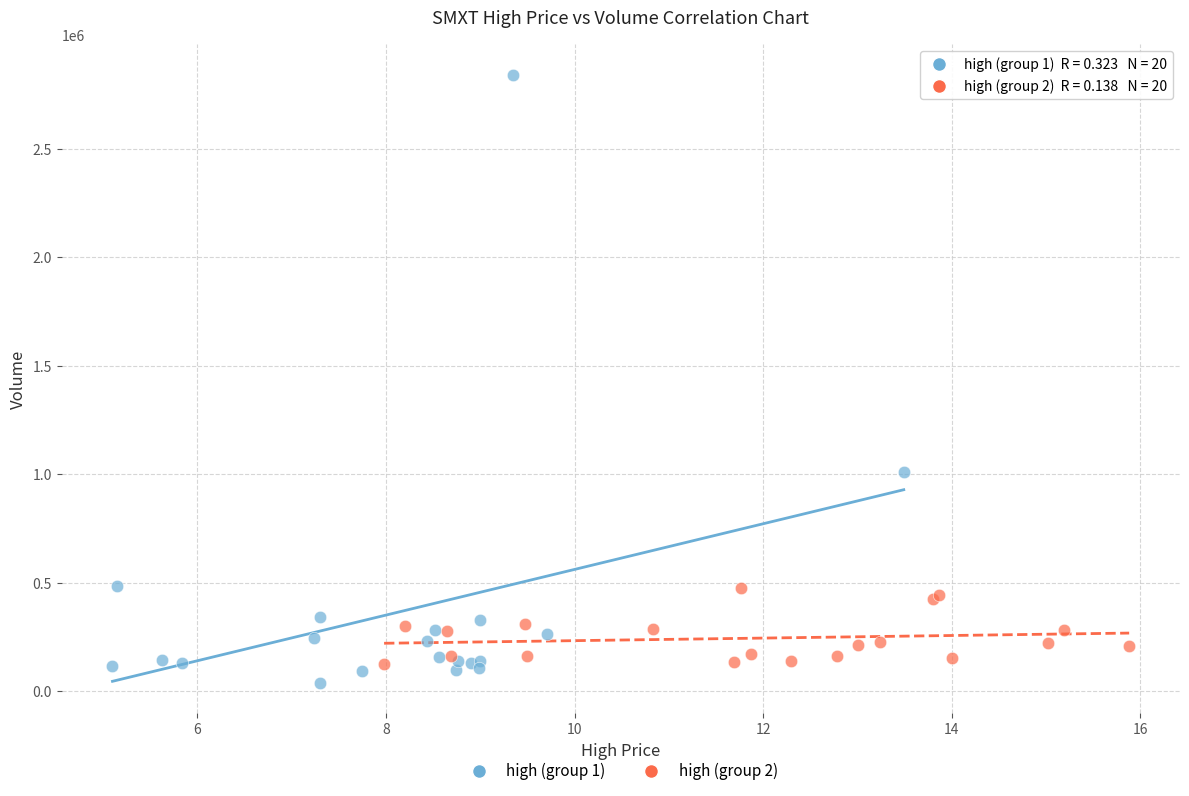

Which series has the widest spread of Y values?

high (group 1)